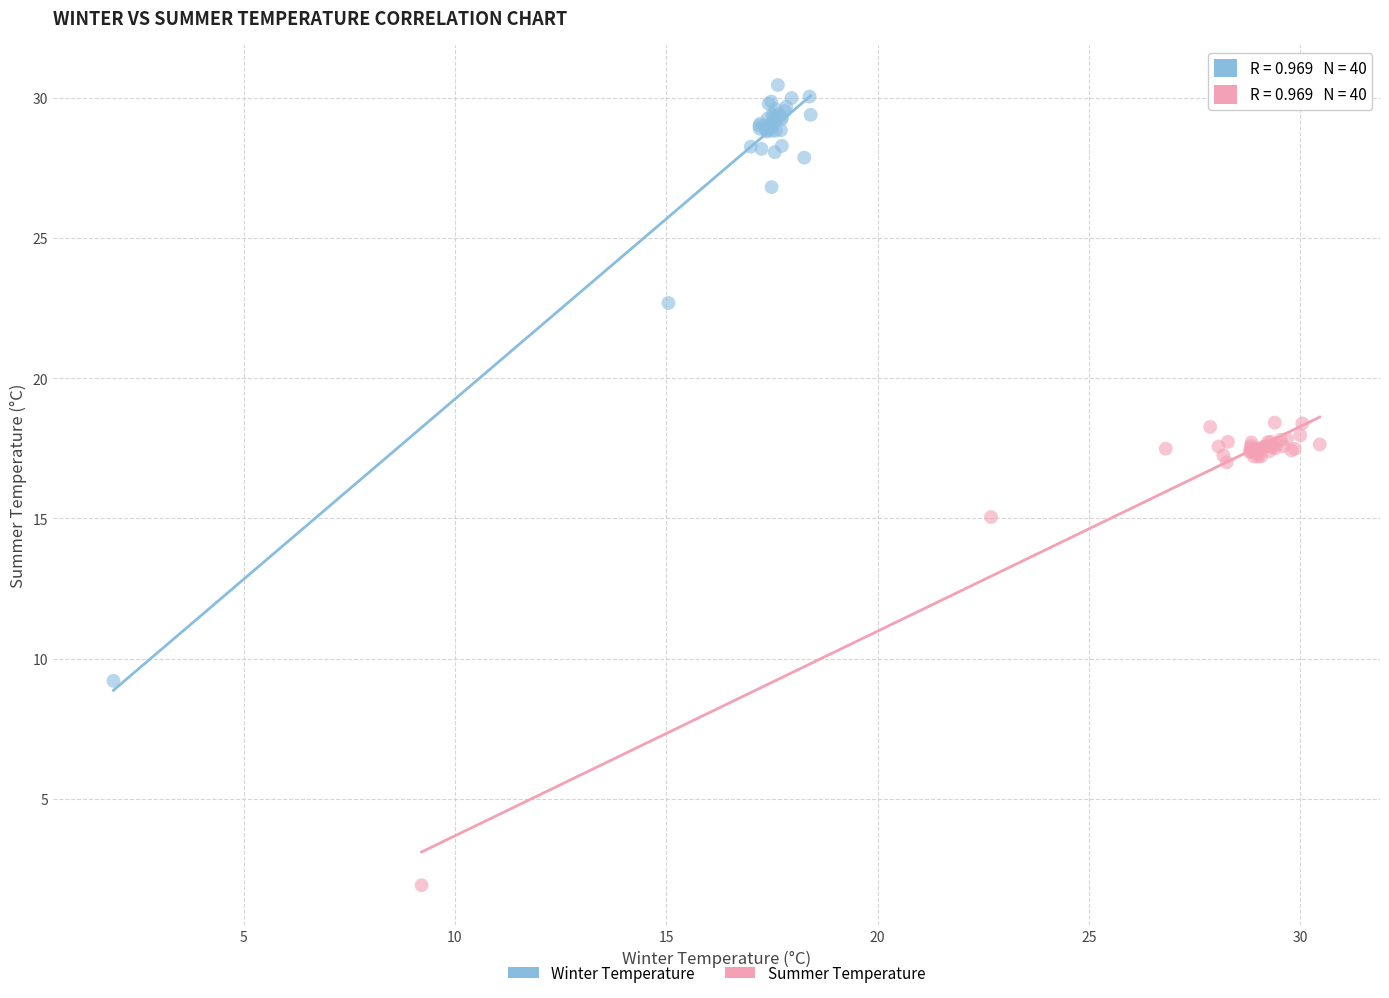

Which series reaches the maximum Y coordinate?

Winter Temperature